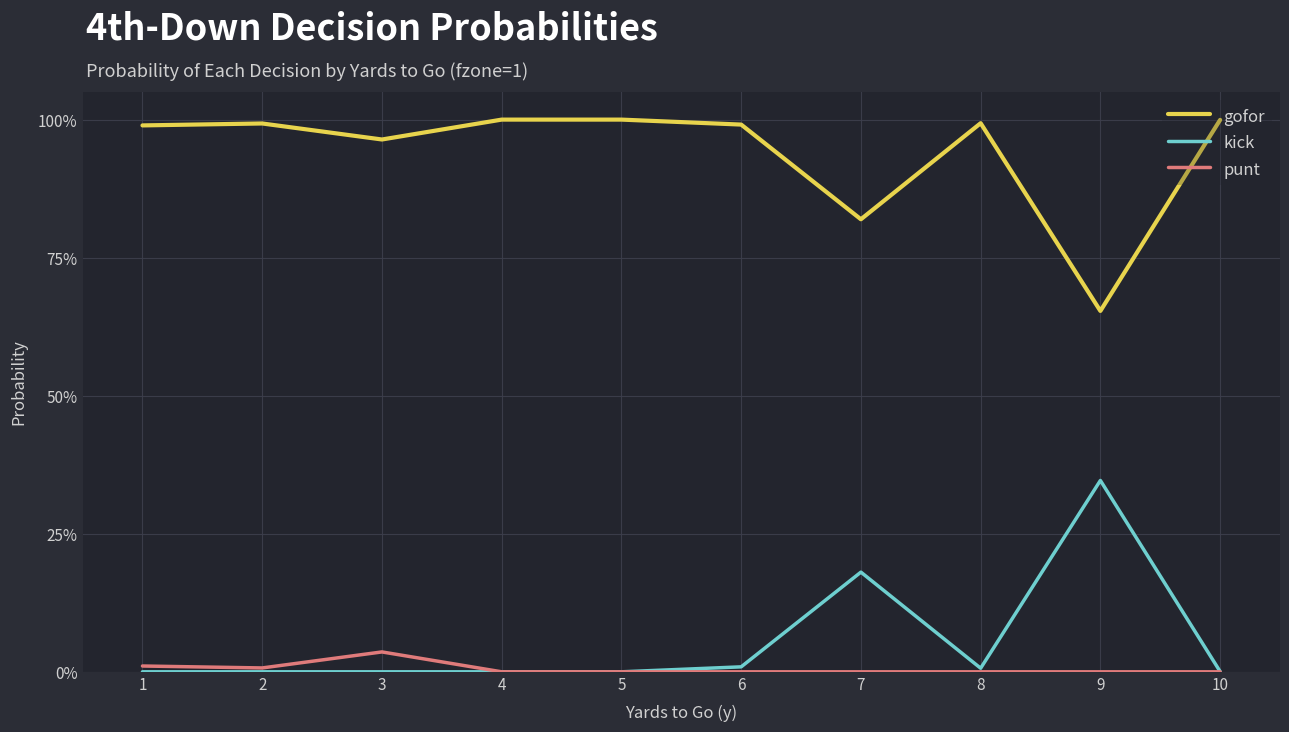

At which category is the sum across all series the highest?

1